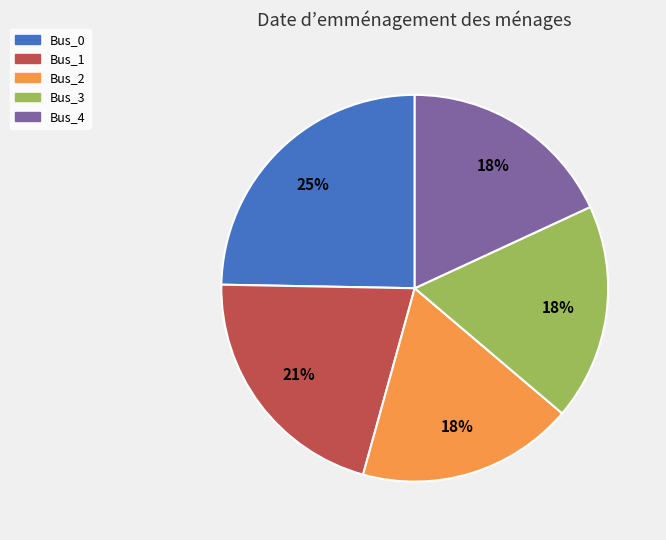

What percentage is the Bus_0 slice, to the nearest percent?

25%